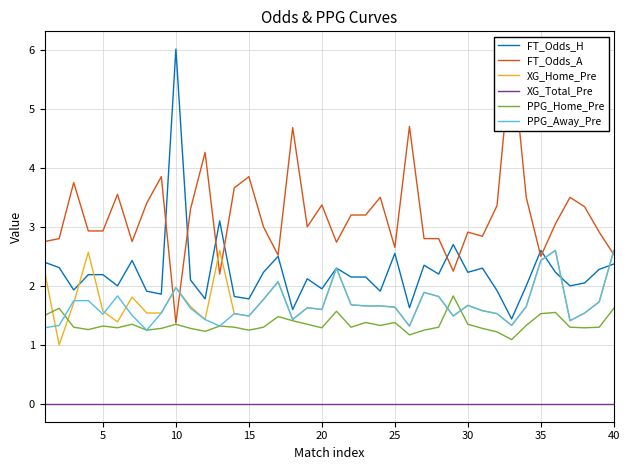

Reading left to right, extract all data points from this chart.

FT_Odds_H: 2.4	2.3	1.9	2.2	2.2	2.0	2.4	1.9	1.9	6.0	2.1	1.8	3.1	1.8	1.8	2.2	2.5	1.6	2.1	1.9	2.3	2.1	2.1	1.9	2.5	1.6	2.4	2.2	2.7	2.2	2.3	1.9	1.4	2.0	2.6	2.2	2.0	2.0	2.3	2.4
FT_Odds_A: 2.8	2.8	3.8	2.9	2.9	3.5	2.8	3.4	3.9	1.4	3.3	4.3	2.2	3.7	3.9	3.0	2.5	4.7	3.0	3.4	2.7	3.2	3.2	3.5	2.6	4.7	2.8	2.8	2.2	2.9	2.8	3.4	6.0	3.5	2.5	3.0	3.5	3.3	2.9	2.5
XG_Home_Pre: 2.2	1.0	1.7	2.6	1.6	1.4	1.8	1.5	1.5	2.0	1.6	1.4	2.6	1.5	1.5	1.8	2.1	1.4	1.6	1.6	2.3	1.7	1.7	1.7	1.6	1.3	1.9	1.8	1.5	1.7	1.6	1.5	1.3	1.6	2.4	2.6	1.4	1.5	1.7	2.6
XG_Total_Pre: 0.0	0.0	0.0	0.0	0.0	0.0	0.0	0.0	0.0	0.0	0.0	0.0	0.0	0.0	0.0	0.0	0.0	0.0	0.0	0.0	0.0	0.0	0.0	0.0	0.0	0.0	0.0	0.0	0.0	0.0	0.0	0.0	0.0	0.0	0.0	0.0	0.0	0.0	0.0	0.0
PPG_Home_Pre: 1.5	1.6	1.3	1.3	1.3	1.3	1.4	1.2	1.3	1.4	1.3	1.2	1.3	1.3	1.2	1.3	1.5	1.4	1.4	1.3	1.6	1.3	1.4	1.3	1.4	1.2	1.2	1.3	1.8	1.4	1.3	1.2	1.1	1.3	1.5	1.6	1.3	1.3	1.3	1.6
PPG_Away_Pre: 1.3	1.3	1.8	1.8	1.5	1.8	1.5	1.2	1.5	2.0	1.6	1.4	1.3	1.5	1.5	1.8	2.1	1.4	1.6	1.6	2.3	1.7	1.7	1.7	1.6	1.3	1.9	1.8	1.5	1.7	1.6	1.5	1.3	1.6	2.4	2.6	1.4	1.5	1.7	2.6